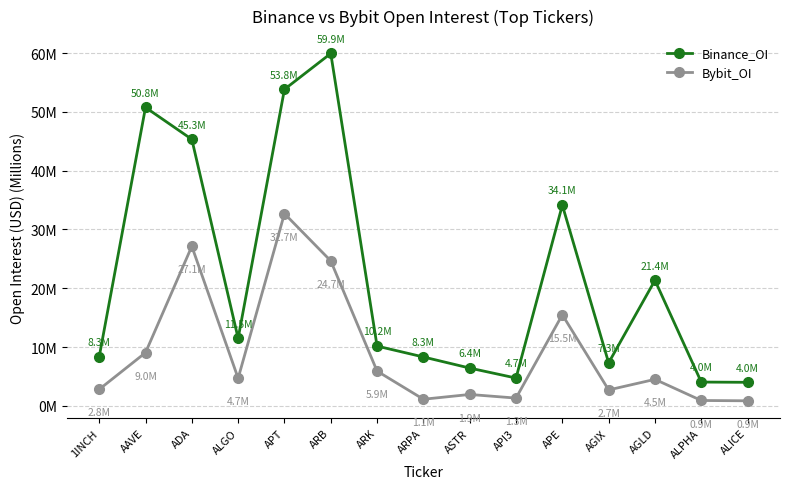

Does the chart have visible grid lines?

Yes